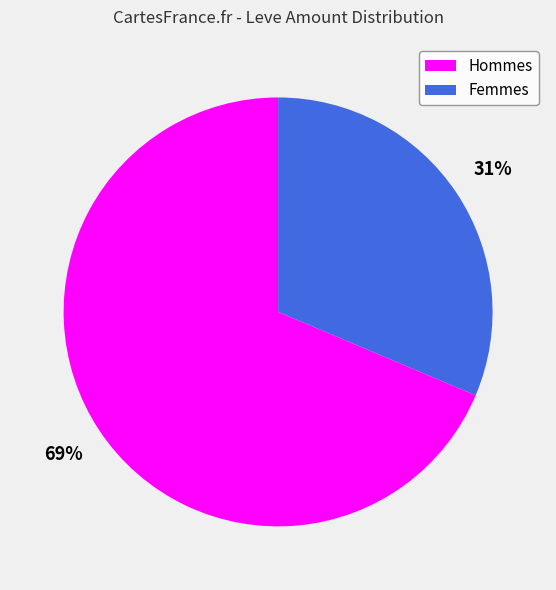

To the nearest percent, what is the average slice percentage?

50%